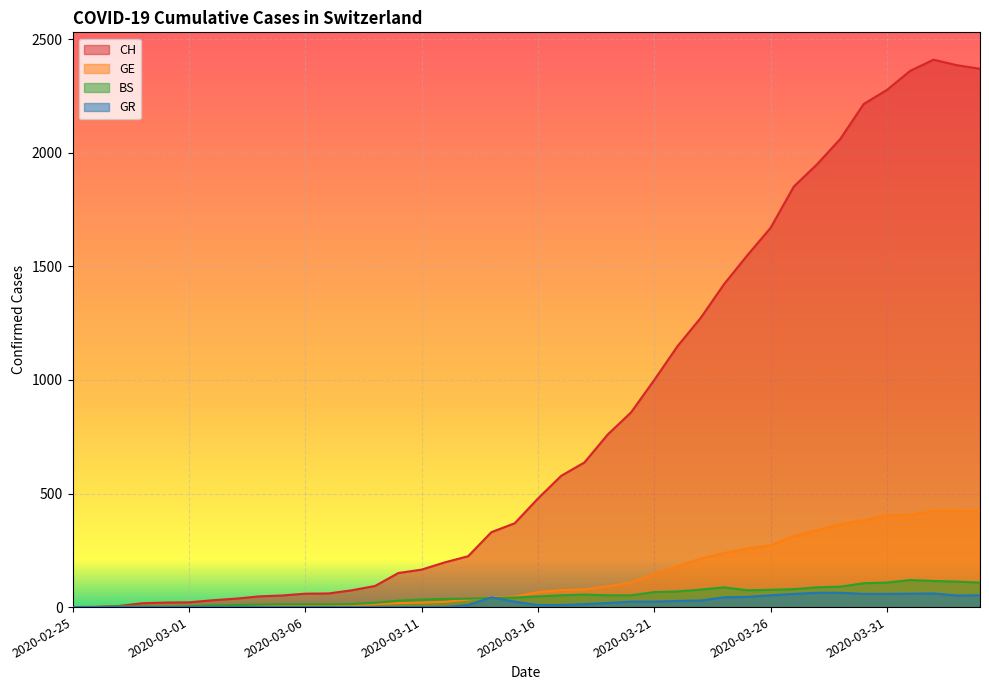

Reading right to left, transcribe all the data shown in this chart.

CH: 2020-04-04=2370	2020-04-03=2386	2020-04-02=2410	2020-04-01=2361	2020-03-31=2277	2020-03-30=2215	2020-03-29=2062	2020-03-28=1950	2020-03-27=1852	2020-03-26=1670	2020-03-25=1549	2020-03-24=1422	2020-03-23=1274	2020-03-22=1149	2020-03-21=1000	2020-03-20=857	2020-03-19=760	2020-03-18=637	2020-03-17=578	2020-03-16=478	2020-03-15=369	2020-03-14=330	2020-03-13=224	2020-03-12=197	2020-03-11=165	2020-03-10=150	2020-03-09=93	2020-03-08=74	2020-03-07=60	2020-03-06=59	2020-03-05=51	2020-03-04=47	2020-03-03=37	2020-03-02=30	2020-03-01=21	2020-02-29=20	2020-02-28=17	2020-02-27=5	2020-02-26=1	2020-02-25=0
GE: 2020-04-04=421	2020-04-03=424	2020-04-02=424	2020-04-01=406	2020-03-31=405	2020-03-30=382	2020-03-29=365	2020-03-28=339	2020-03-27=313	2020-03-26=272	2020-03-25=258	2020-03-24=238	2020-03-23=214	2020-03-22=179	2020-03-21=145	2020-03-20=109	2020-03-19=92	2020-03-18=78	2020-03-17=75	2020-03-16=66	2020-03-15=46	2020-03-14=43	2020-03-13=33	2020-03-12=23	2020-03-11=20	2020-03-10=18	2020-03-09=13	2020-03-08=9	2020-03-07=7	2020-03-06=7	2020-03-05=5	2020-03-04=4	2020-03-03=4	2020-03-02=3	2020-03-01=3	2020-02-29=3	2020-02-28=1	2020-02-27=1	2020-02-26=1	2020-02-25=0
BS: 2020-04-04=108	2020-04-03=112	2020-04-02=115	2020-04-01=119	2020-03-31=108	2020-03-30=105	2020-03-29=90	2020-03-28=87	2020-03-27=79	2020-03-26=76	2020-03-25=74	2020-03-24=87	2020-03-23=77	2020-03-22=69	2020-03-21=66	2020-03-20=52	2020-03-19=52	2020-03-18=55	2020-03-17=52	2020-03-16=47	2020-03-15=42	2020-03-14=40	2020-03-13=37	2020-03-12=36	2020-03-11=33	2020-03-10=28	2020-03-09=19	2020-03-08=13	2020-03-07=12	2020-03-06=12	2020-03-05=12	2020-03-04=11	2020-03-03=9	2020-03-02=7	2020-03-01=4	2020-02-29=3	2020-02-28=3	2020-02-27=3	2020-02-26=0	2020-02-25=0
GR: 2020-04-04=52	2020-04-03=51	2020-04-02=60	2020-04-01=59	2020-03-31=58	2020-03-30=58	2020-03-29=63	2020-03-28=63	2020-03-27=58	2020-03-26=52	2020-03-25=45	2020-03-24=43	2020-03-23=29	2020-03-22=27	2020-03-21=24	2020-03-20=24	2020-03-19=18	2020-03-18=13	2020-03-17=9	2020-03-16=9	2020-03-15=24	2020-03-14=43	2020-03-13=9	2020-03-12=0	2020-03-11=0	2020-03-10=0	2020-03-09=0	2020-03-08=0	2020-03-07=0	2020-03-06=0	2020-03-05=0	2020-03-04=0	2020-03-03=0	2020-03-02=0	2020-03-01=0	2020-02-29=0	2020-02-28=0	2020-02-27=0	2020-02-26=0	2020-02-25=0